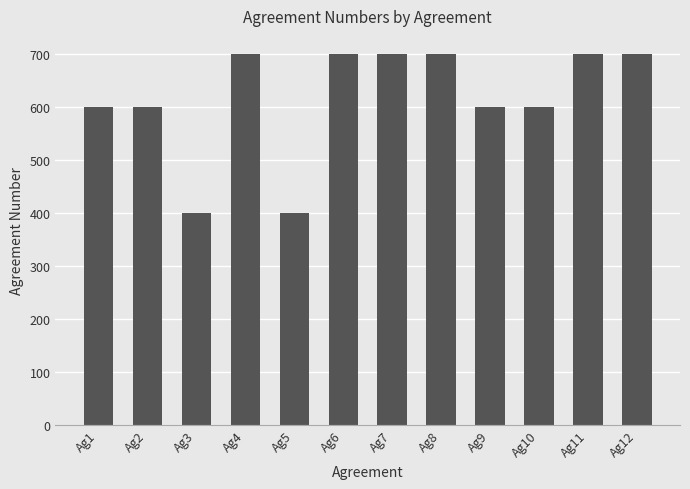

What is the smallest value displayed?

400.1